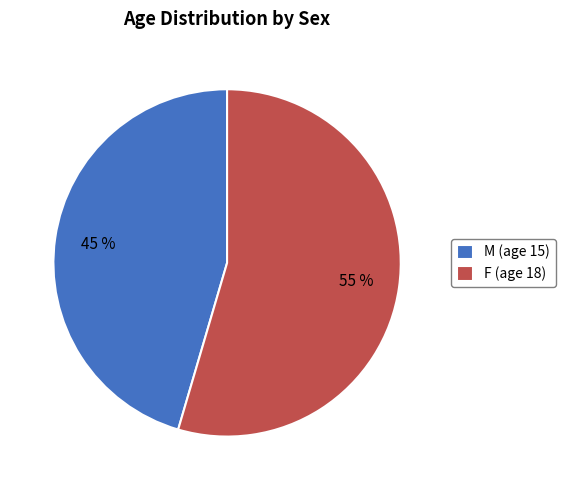

Rank the categories by value from highest to lowest.

F (age 18), M (age 15)